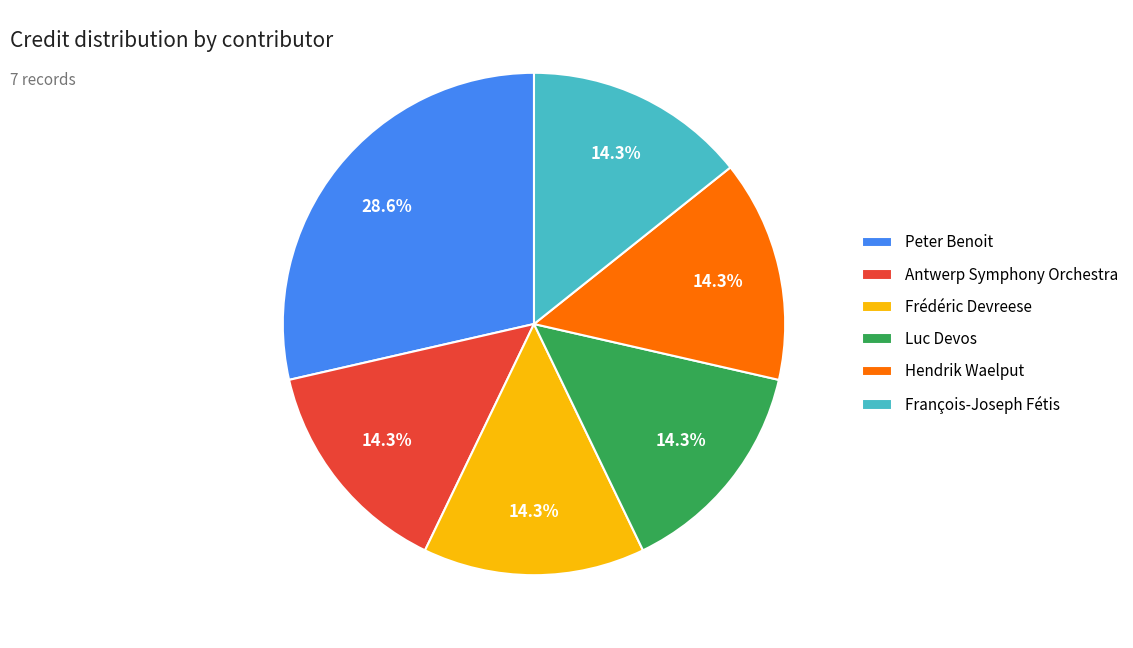

Approximately how many times larger is the value at Peter Benoit compared to Antwerp Symphony Orchestra?

2.0